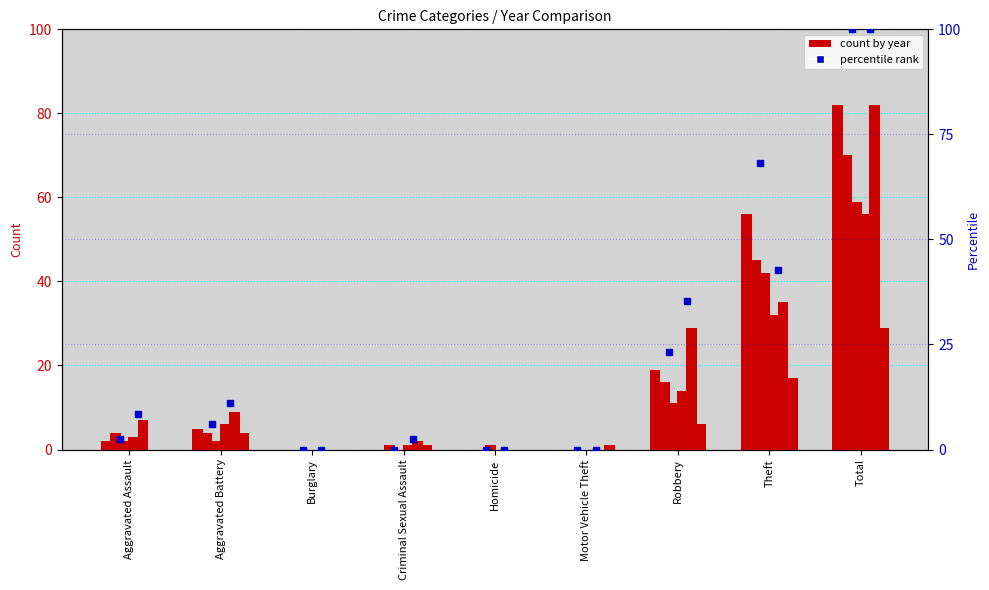

How many data points in 2015 pct are less than 2?

4